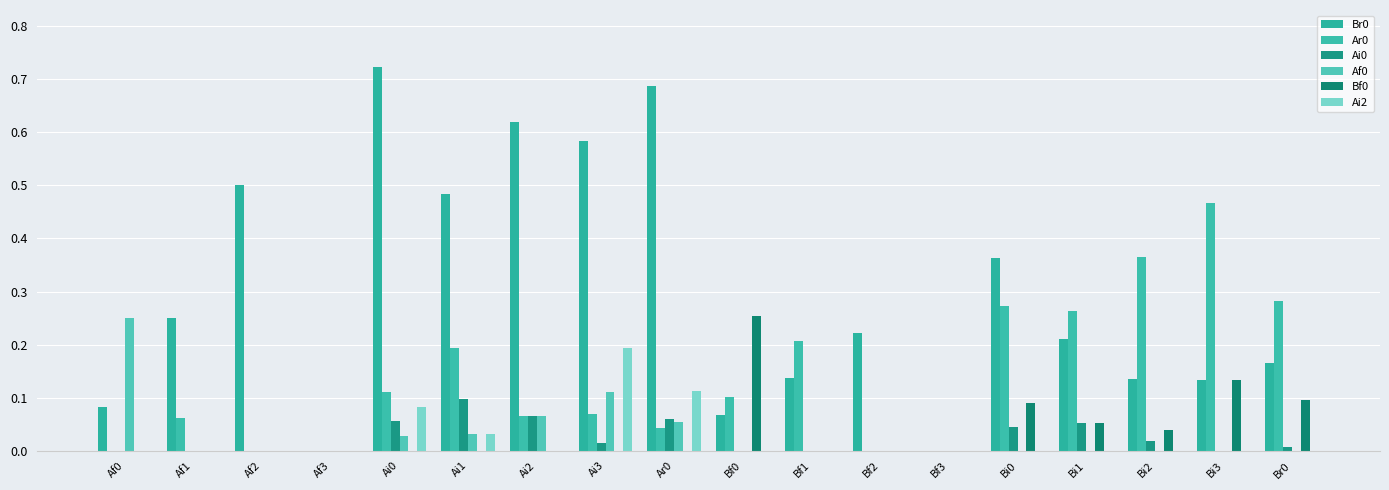

What position from the right is Ar0?

10